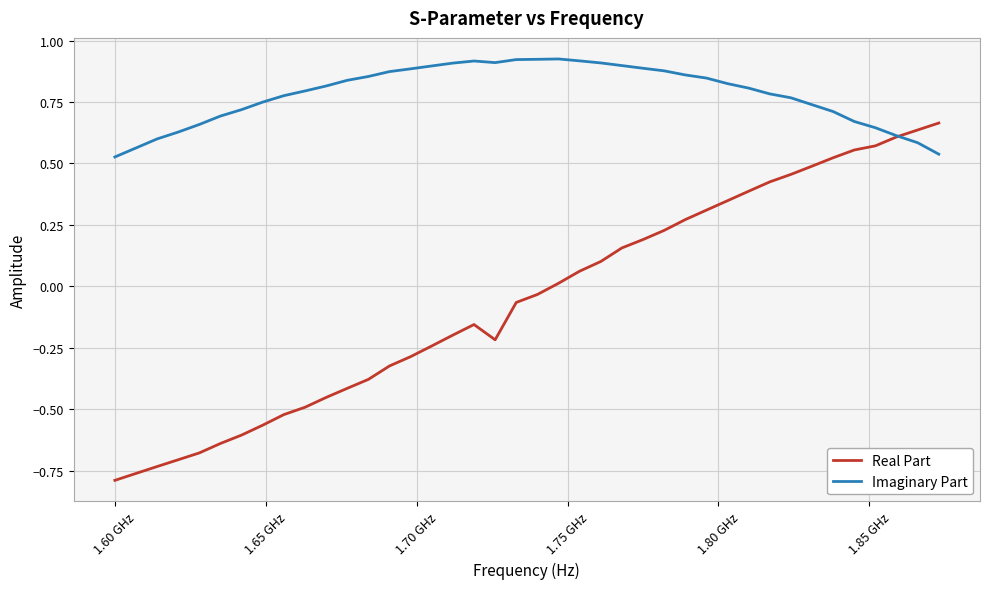

Which series has the largest range (max minus min)?

Real Part